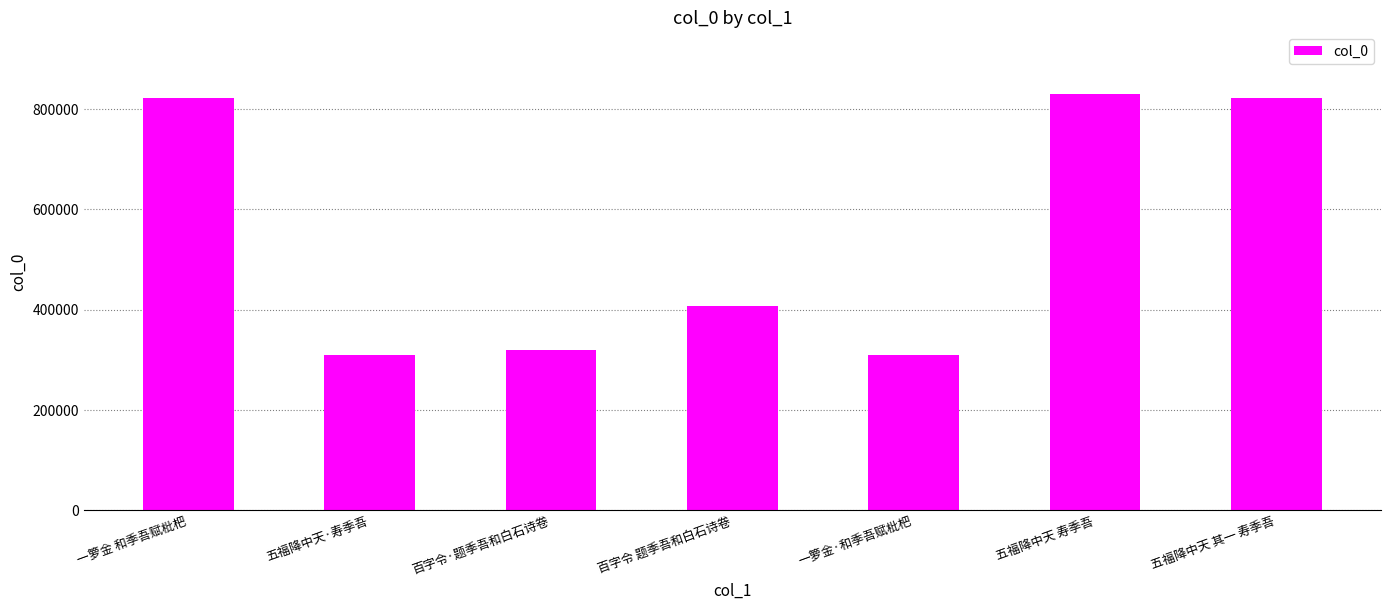

What is the change in value from 五福降中天·寿季吾 to 一箩金·和季吾赋枇杷?

-1